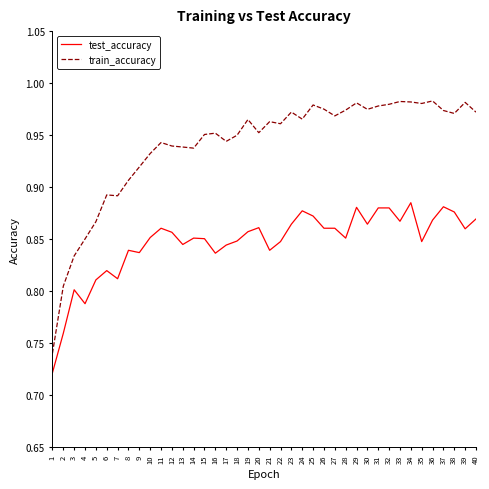

What is the total value across all series at 30?

1.8